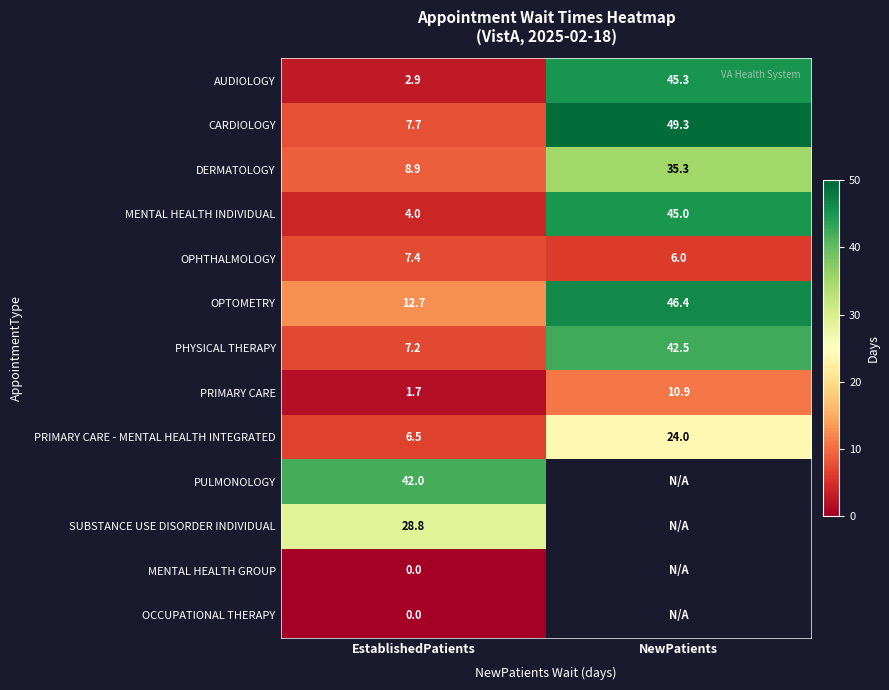

What is the sum of all AUDIOLOGY values?

48.2